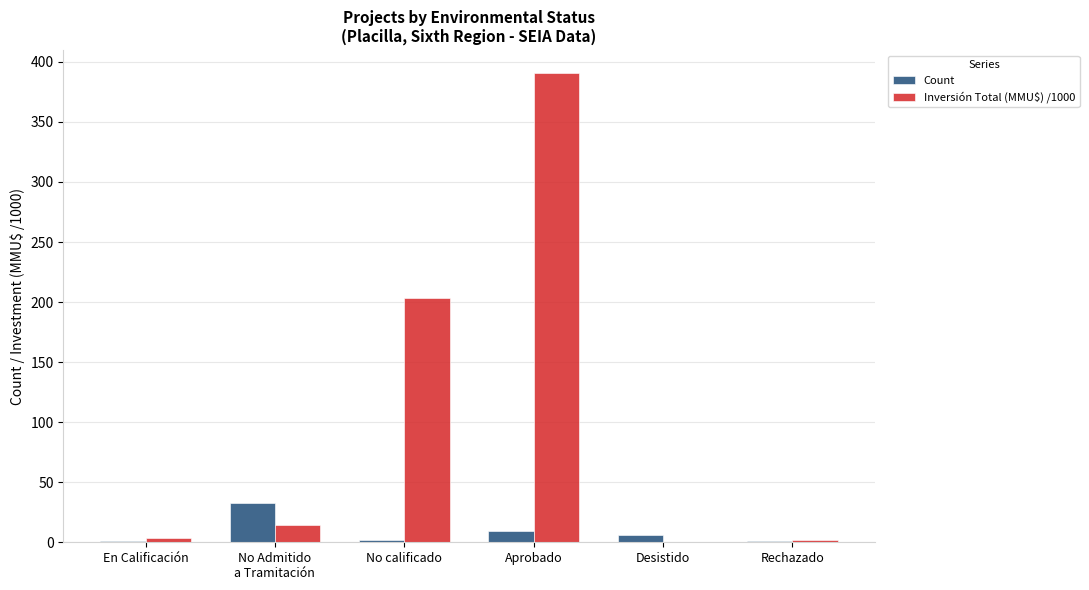

Which series has the largest range (max minus min)?

Inversión Total (MMU$) /1000